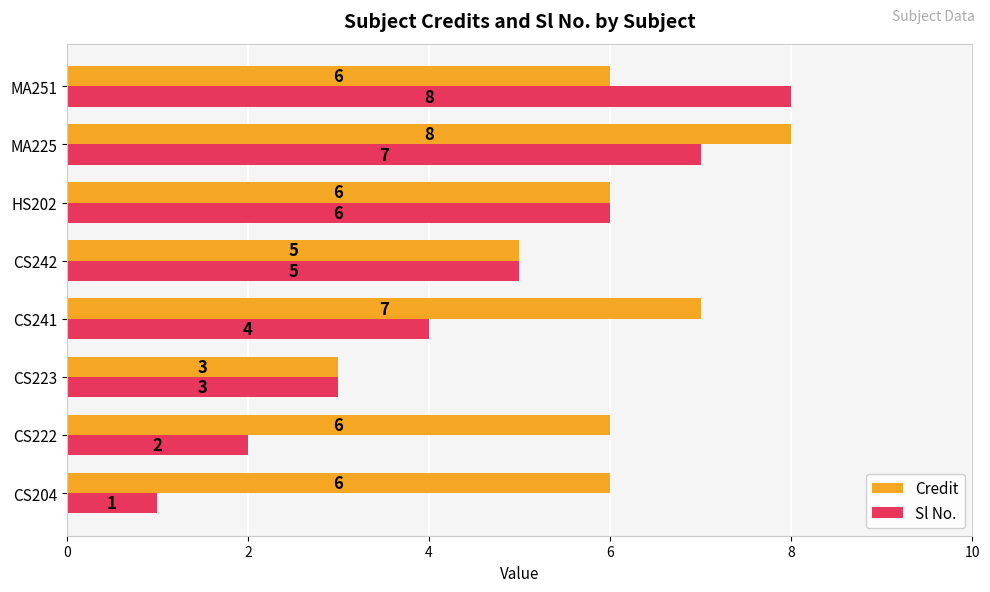

What value does the Credit series have at MA225?

8